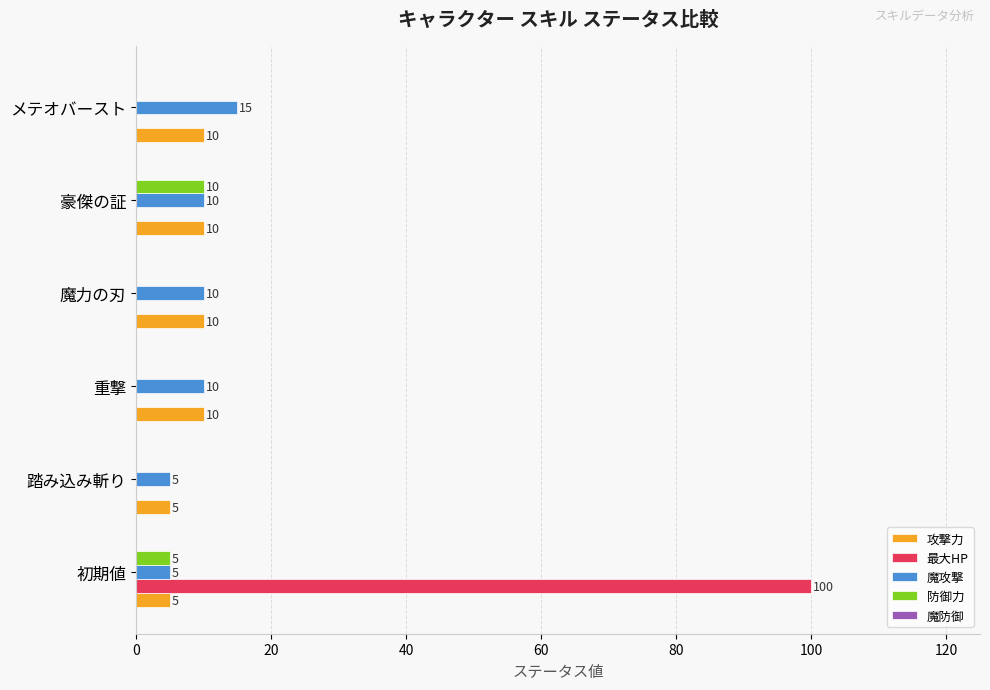

What is the sum of all 魔攻撃 values?

55